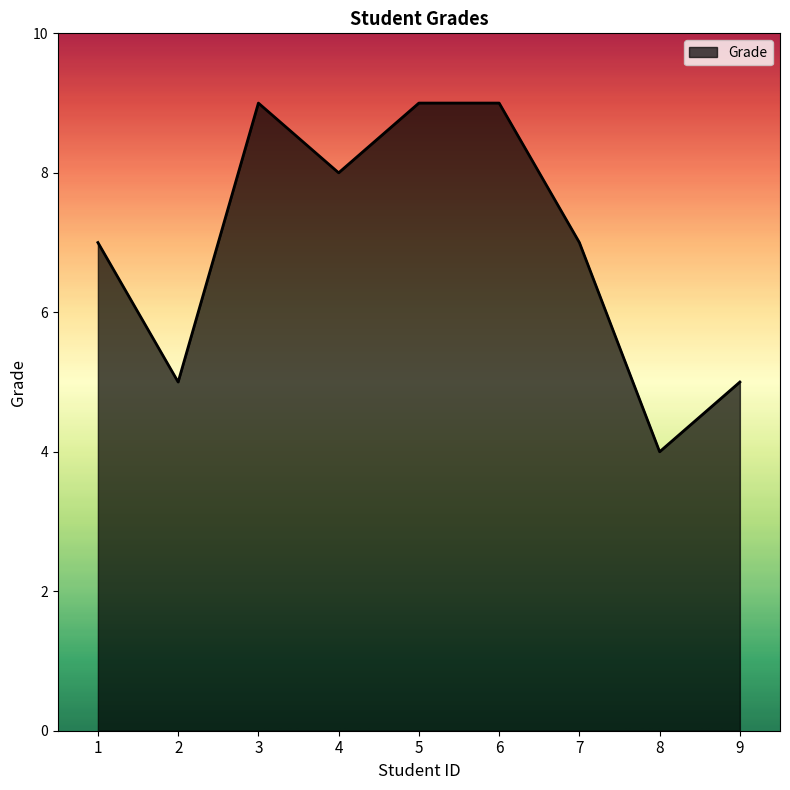

What is the minimum value shown in the chart?

4